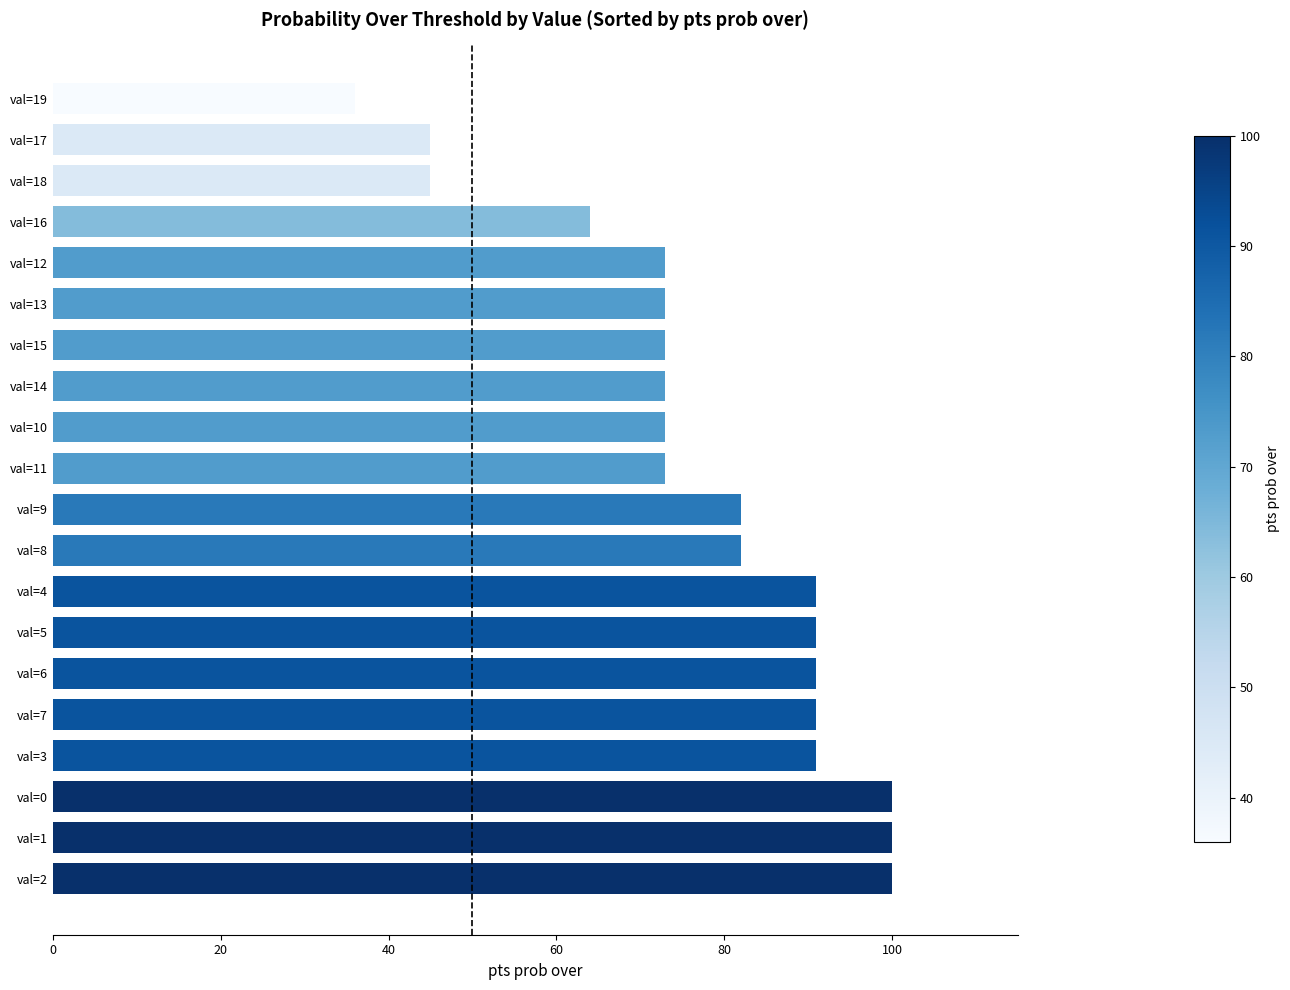

What is the change in value from val=5 to val=19?

-55